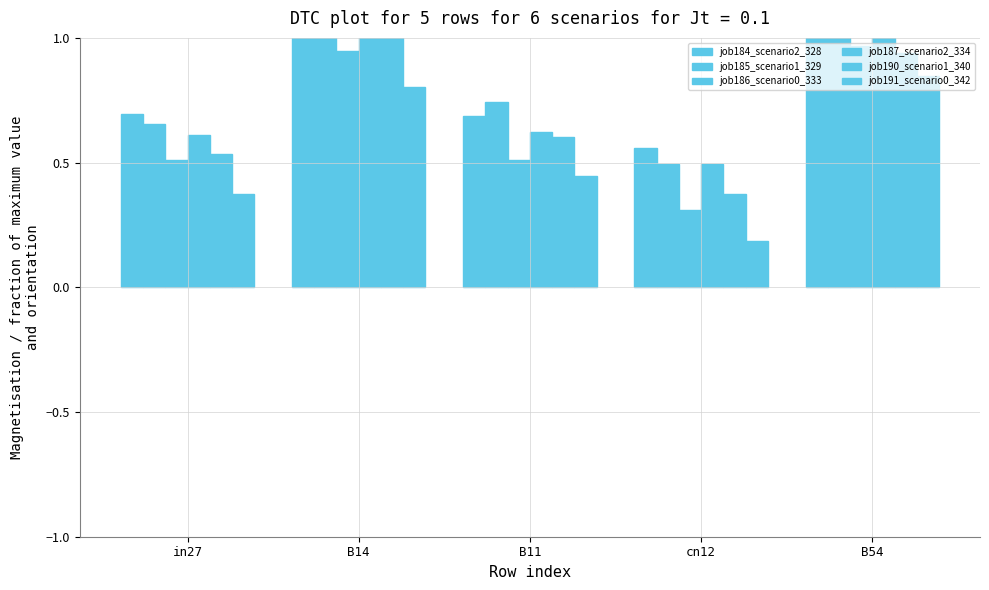

What is the label of the 1st bar from the right?

B54